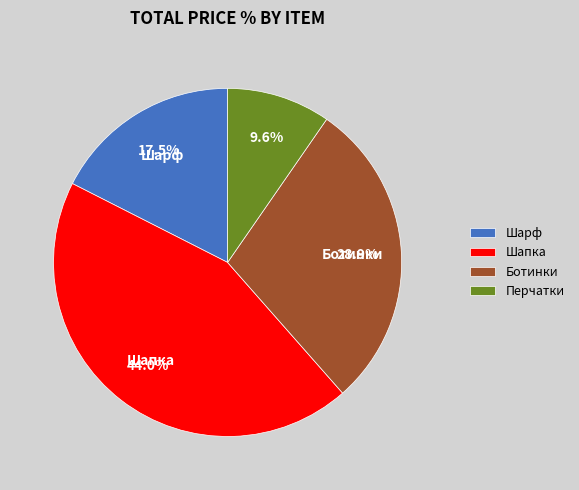

What is the smallest slice in the pie chart?

Перчатки